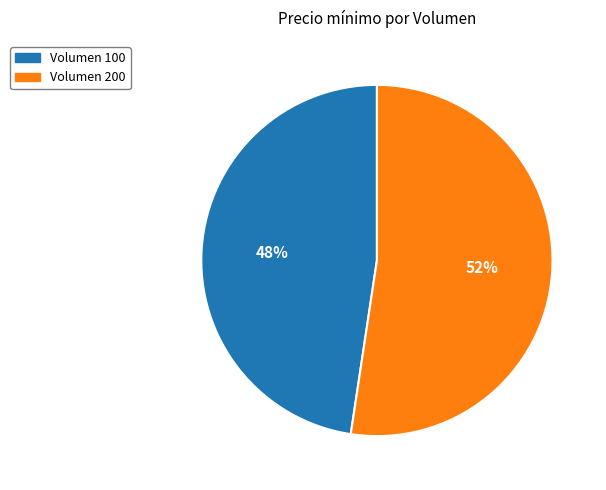

Is there any slice that represents more than half of the pie?

Yes